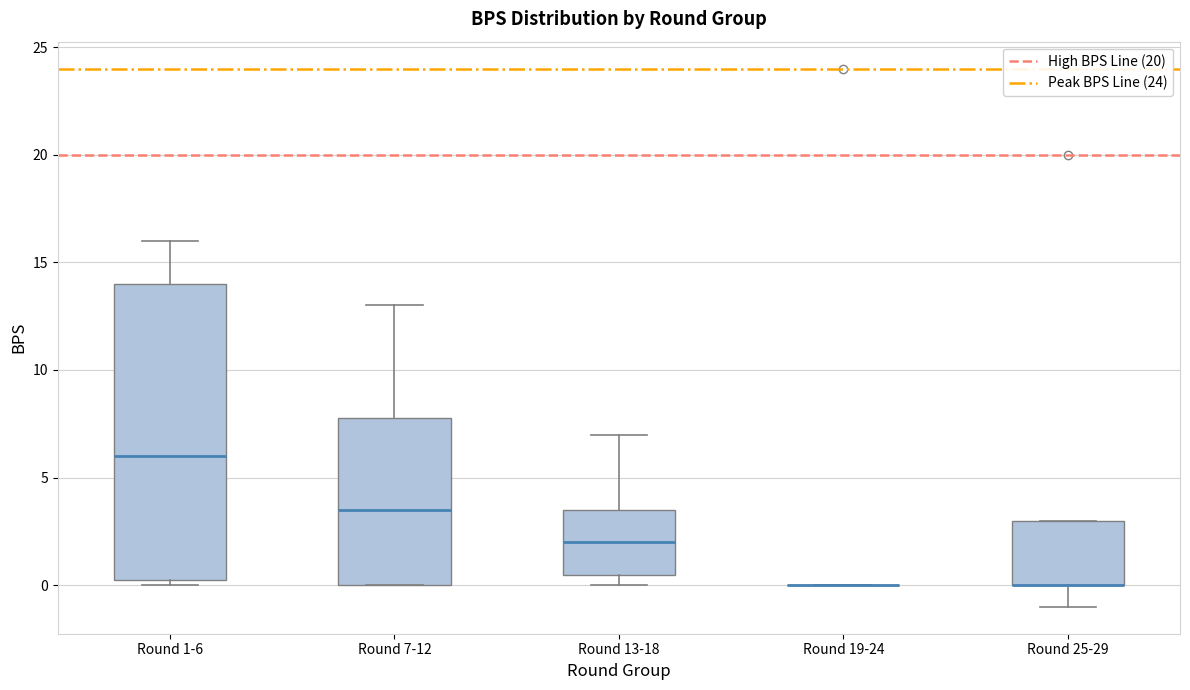

Where is the upper edge of the box for Round 7-12 on the y-axis? The values are not printed on the chart, so give them approximately, as read against the axis.

8.0